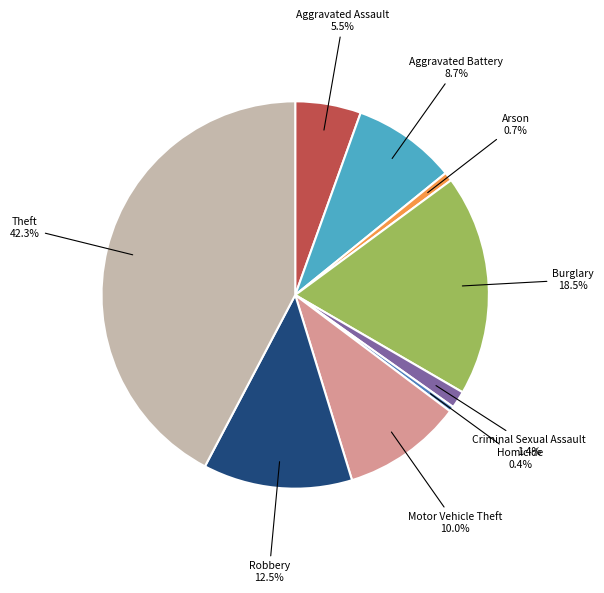

To the nearest percent, what is the average slice percentage?

11%